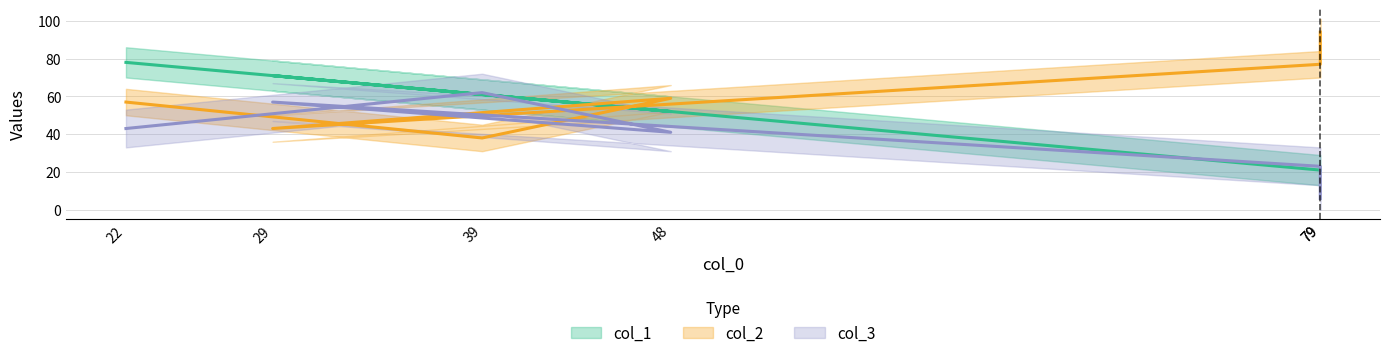

Which series ends up on top after the final intersection of col_2 and col_3?

col_2